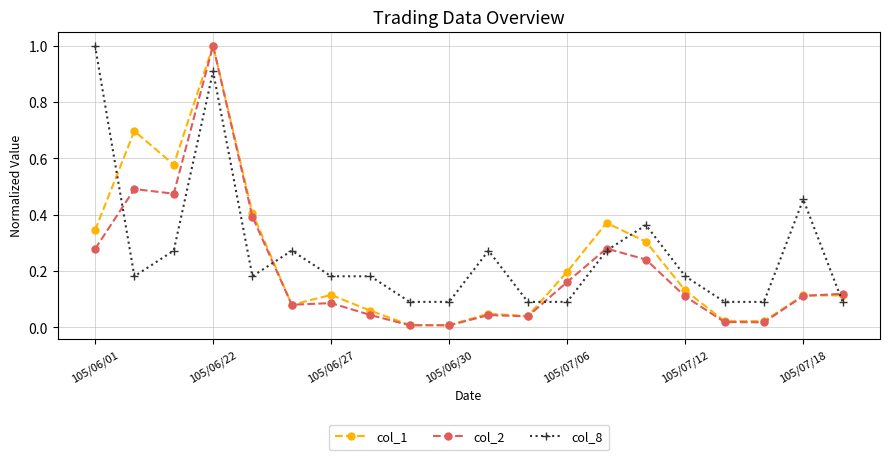

True or false: col_1 and col_8 cross at least once.

True